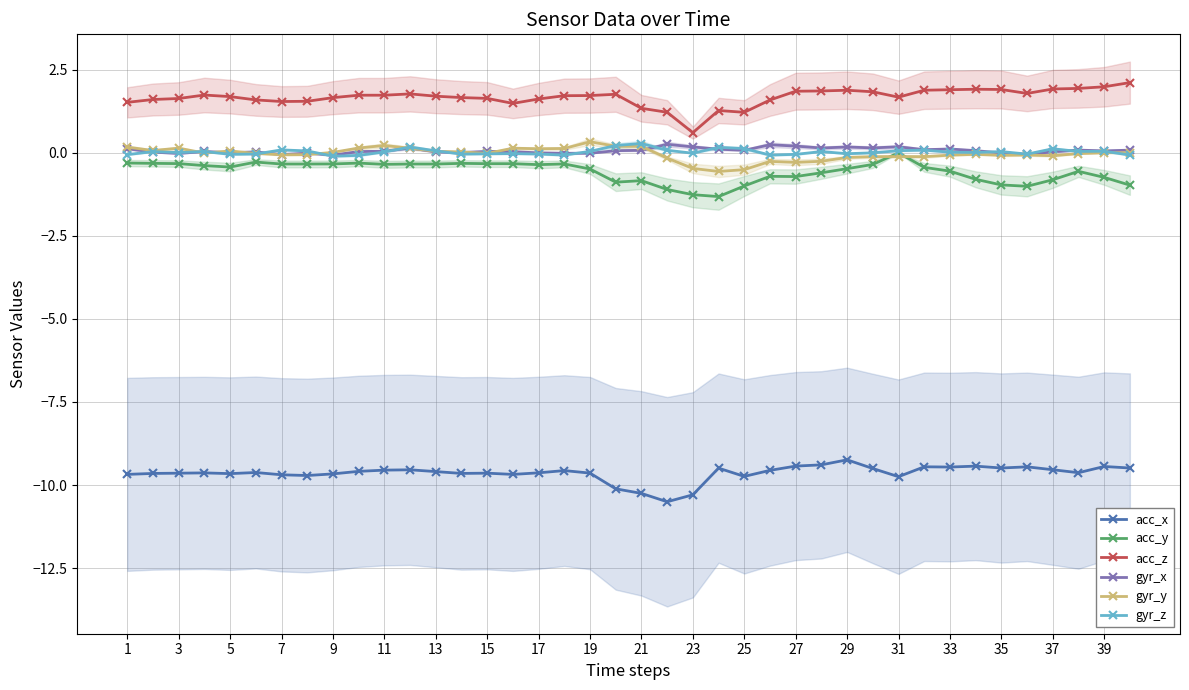

True or false: gyr_z and acc_y cross at least once.

False